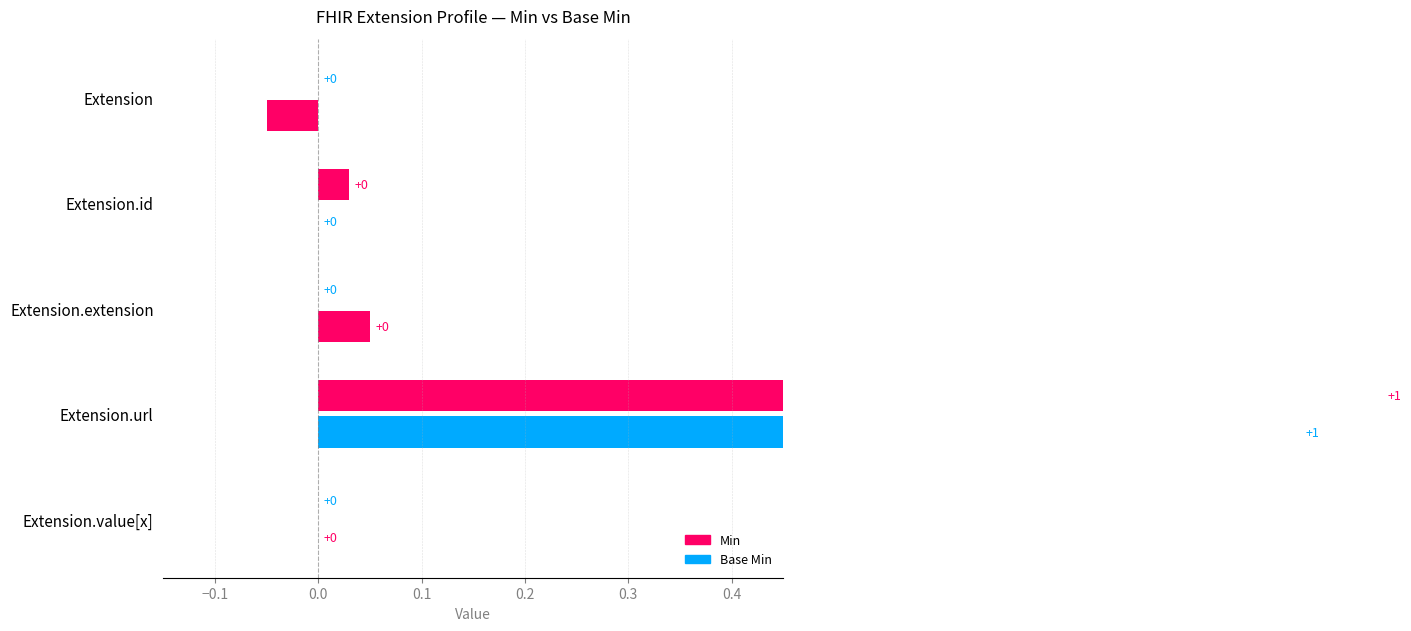

True or false: Base Min has a value of 0 at Extension.value[x].

True